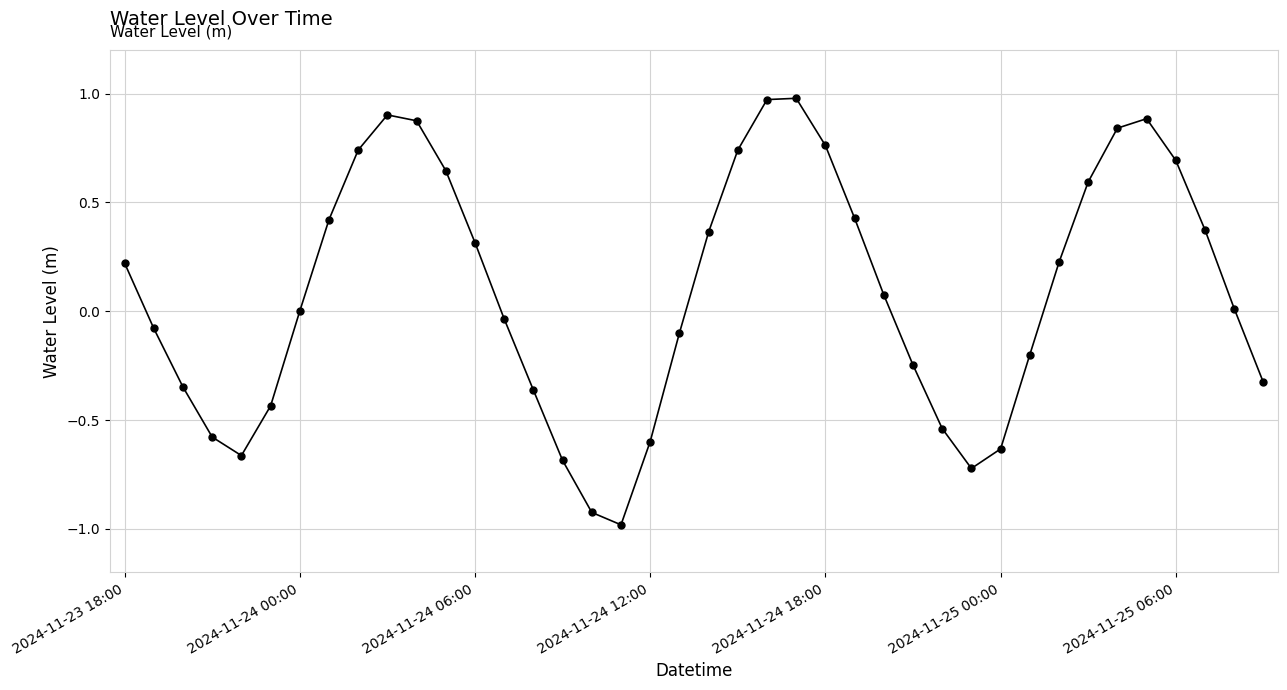

What is the minimum value shown in the chart?

-1.0